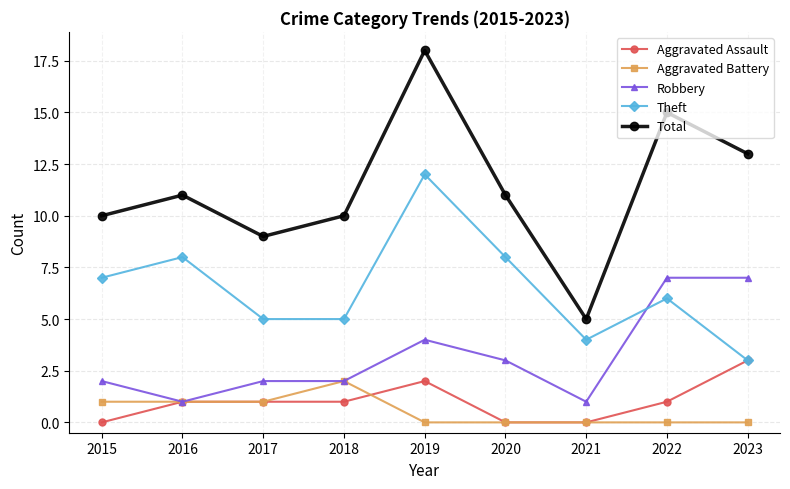

True or false: Aggravated Battery and Theft cross at least once.

False